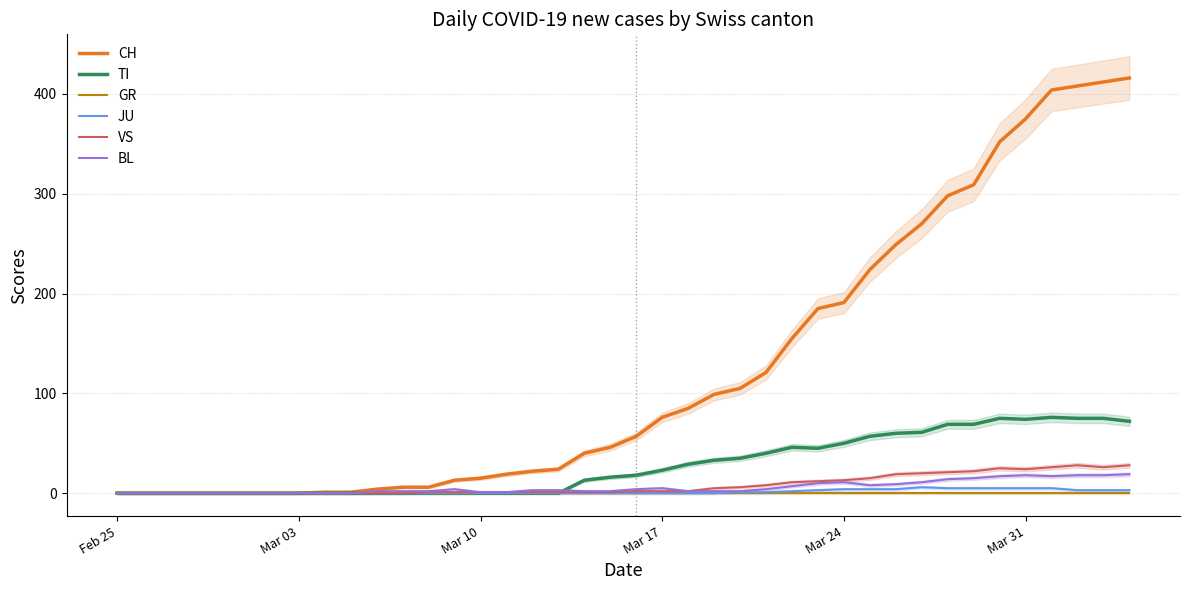

Rank the series at Mar 17 from highest to lowest value.

CH, TI, BL, VS, GR, JU